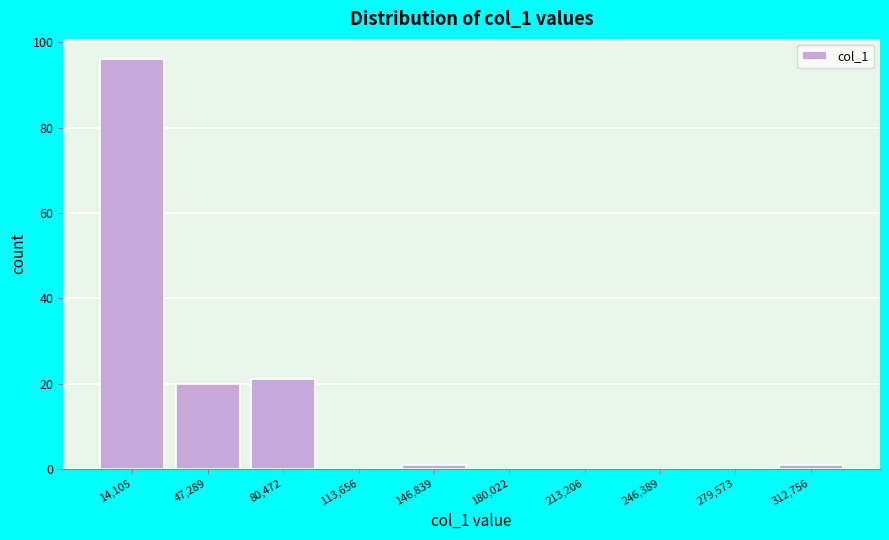

What is the height of the bar covering 0 to 35000 on the x-axis? Neither the bar edges nor the heights are printed on the chart, so give them approximately, as read against the axes.

96